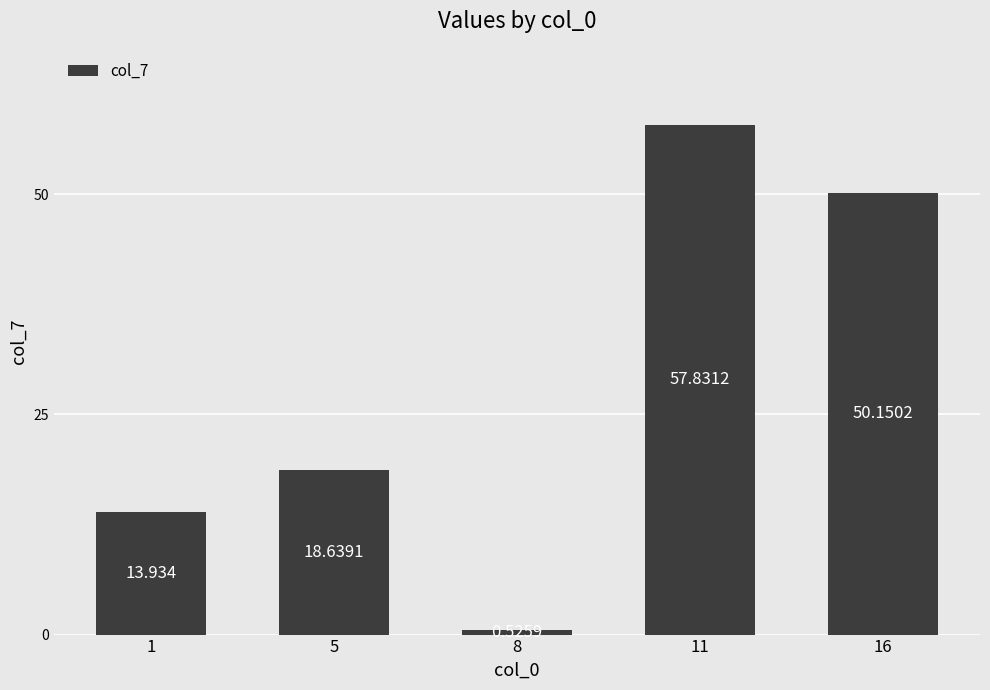

Is it true that the value at 5 is 6.6?

False